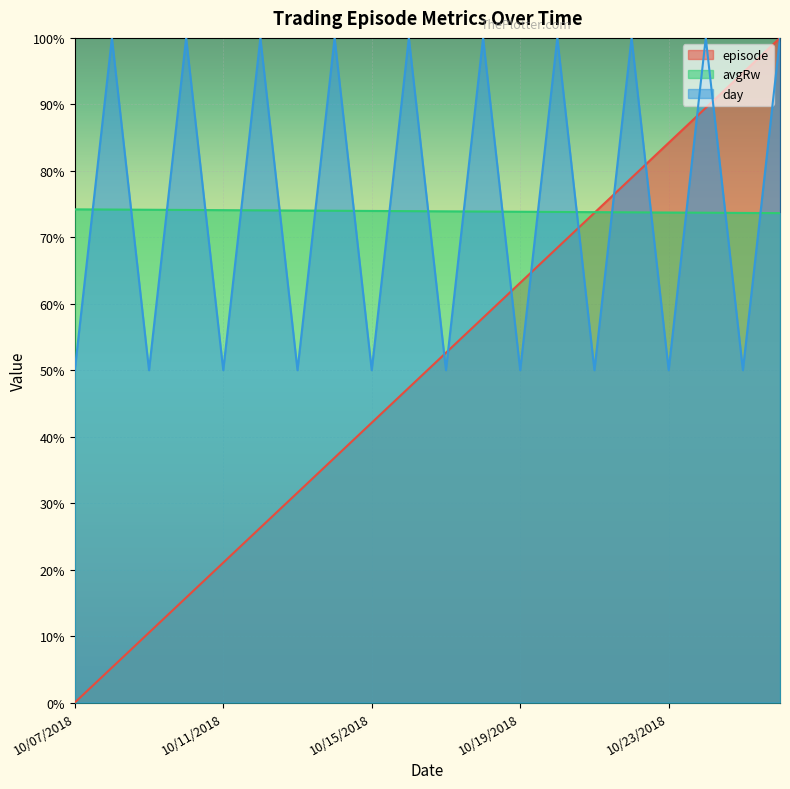

What is the sum of all episode values?

10.0